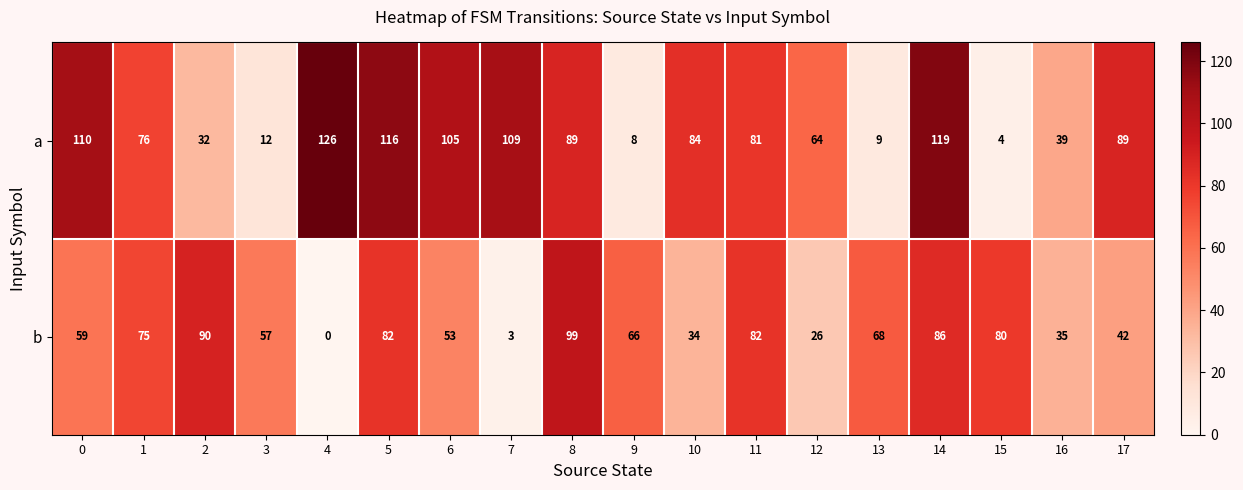

Rank the series by their maximum value, from highest to lowest.

a, b